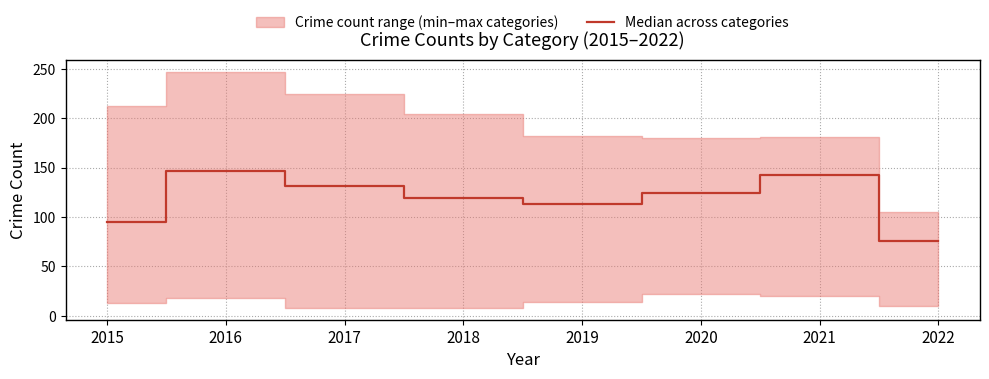

Reading left to right, list all the values displayed in this chart.

95	146	131	119	113	124	142	76